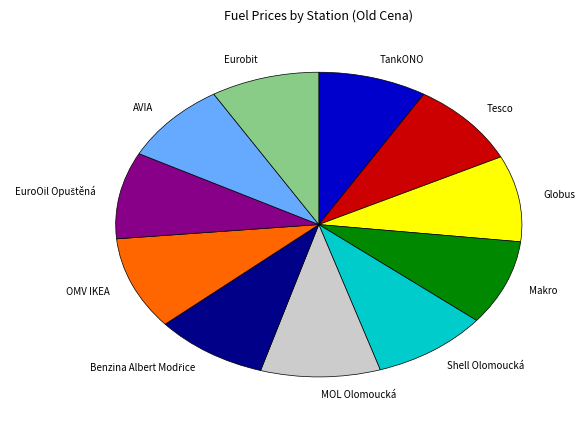

Is it true that TankONO is 2% of the pie?

False